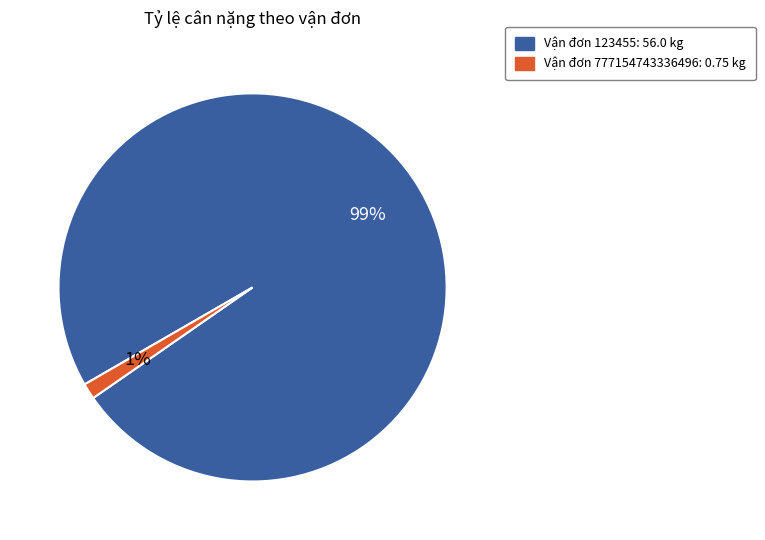

To the nearest percent, what is the average slice percentage?

50%